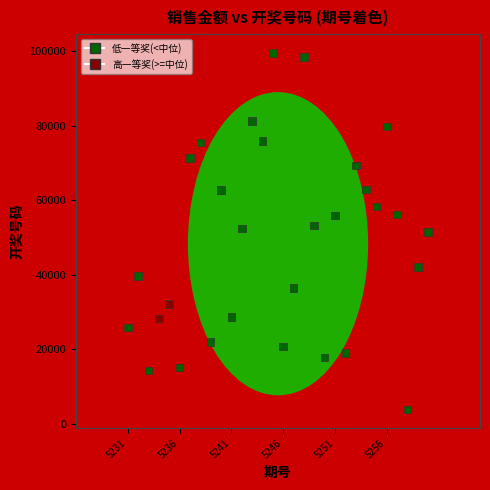

What is the range of Y values (max minus min)?

95629